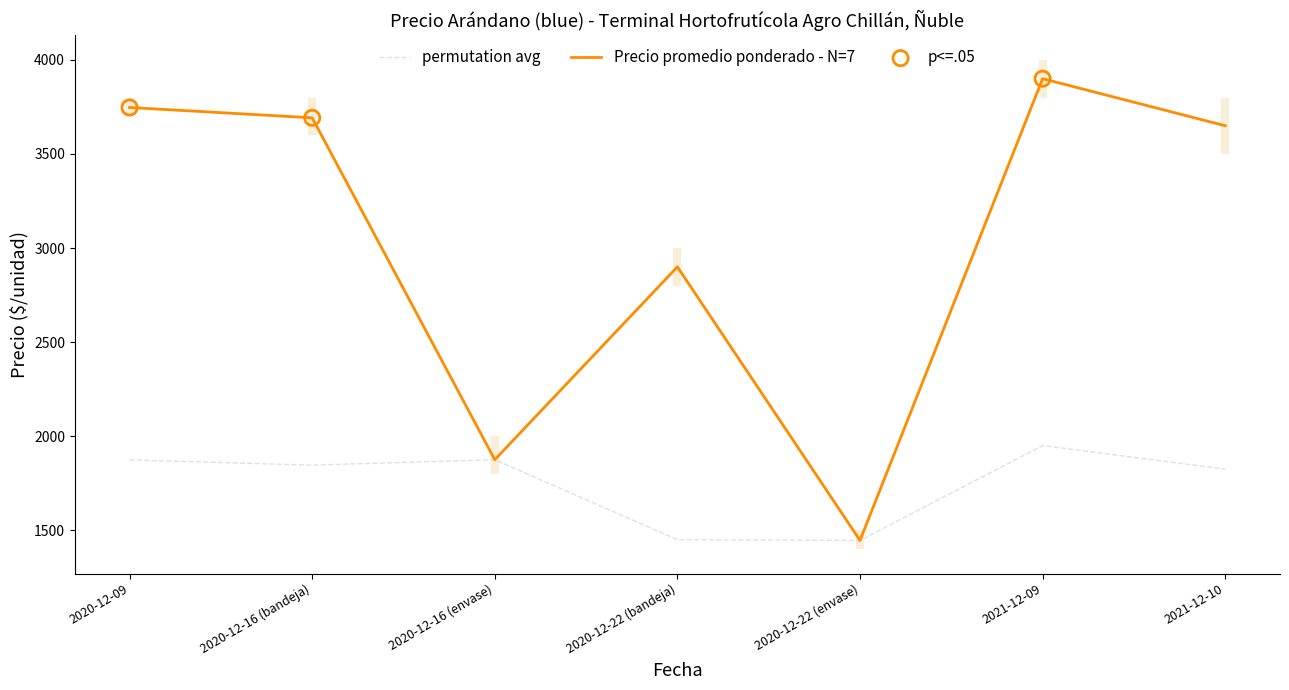

What is the lowest value of the permutation avg series?

1446